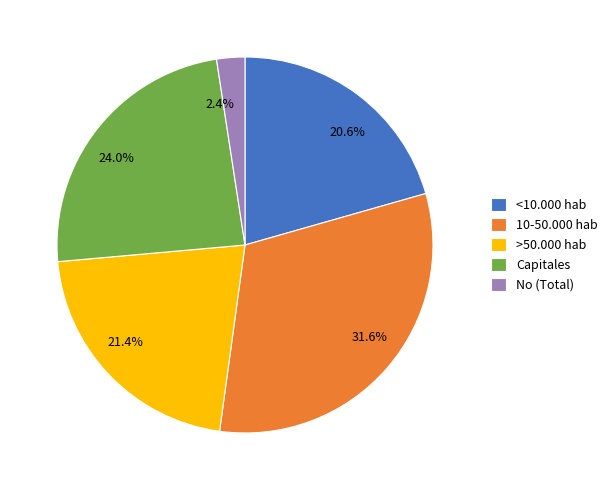

How many segments does this pie chart have?

5